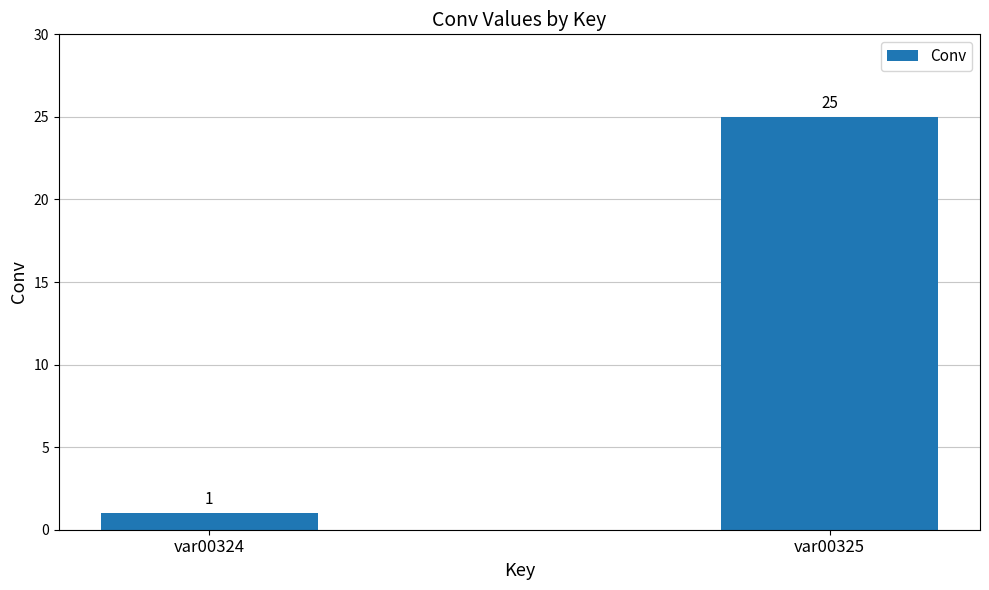

What is the minimum value shown in the chart?

1